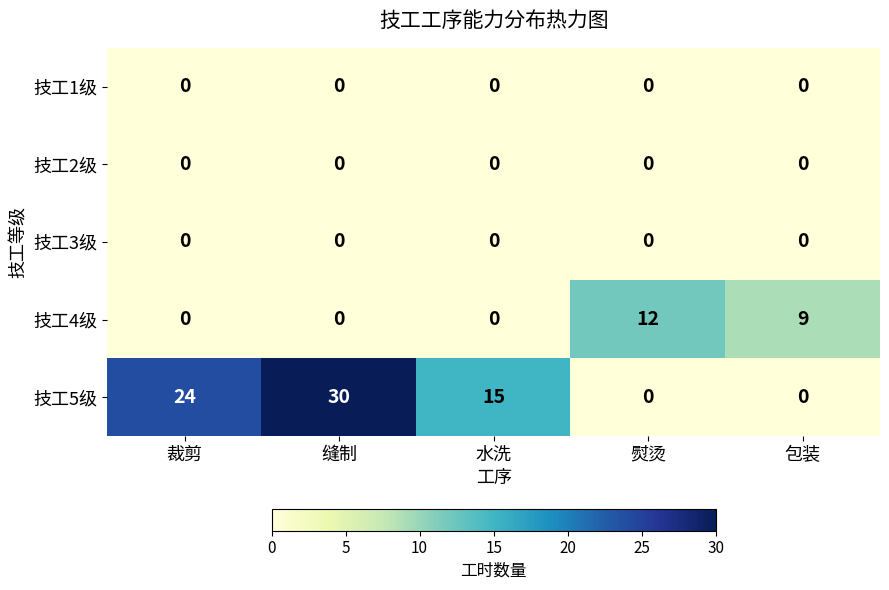

What is the greatest value displayed?

30